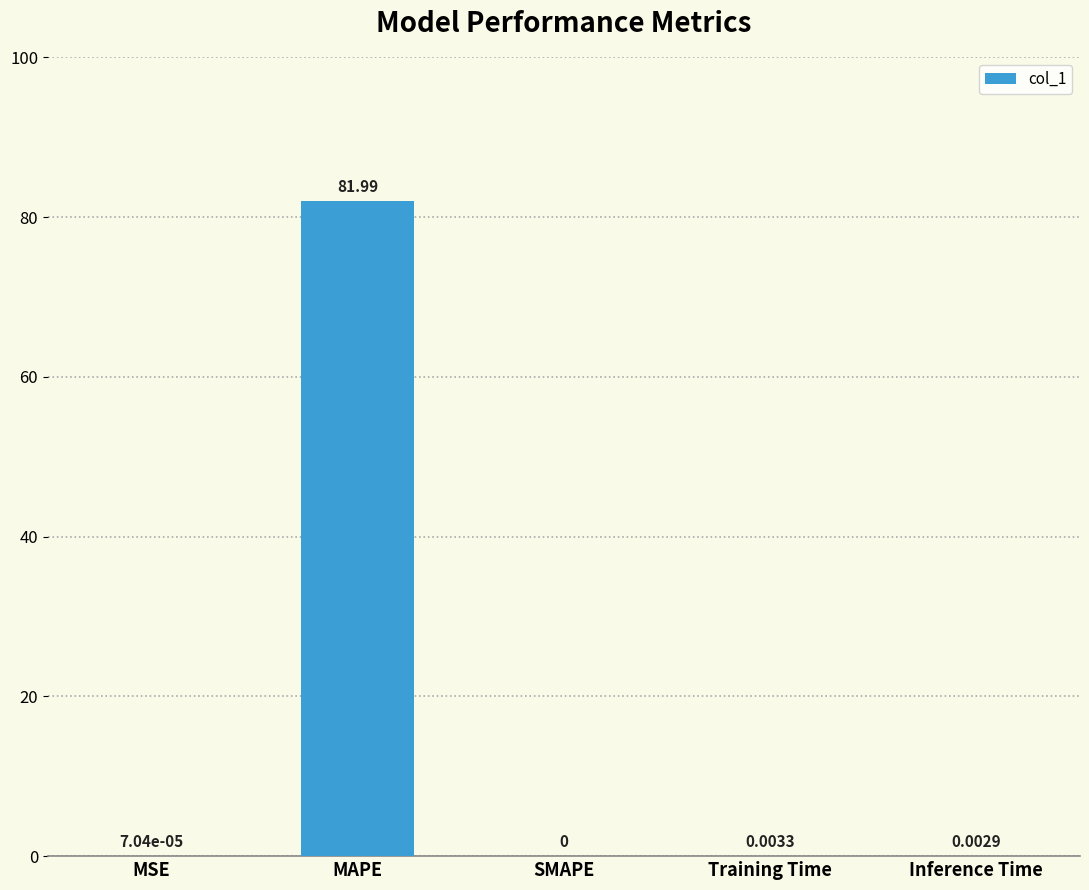

The value at MSE is 0.0. True or false?

True